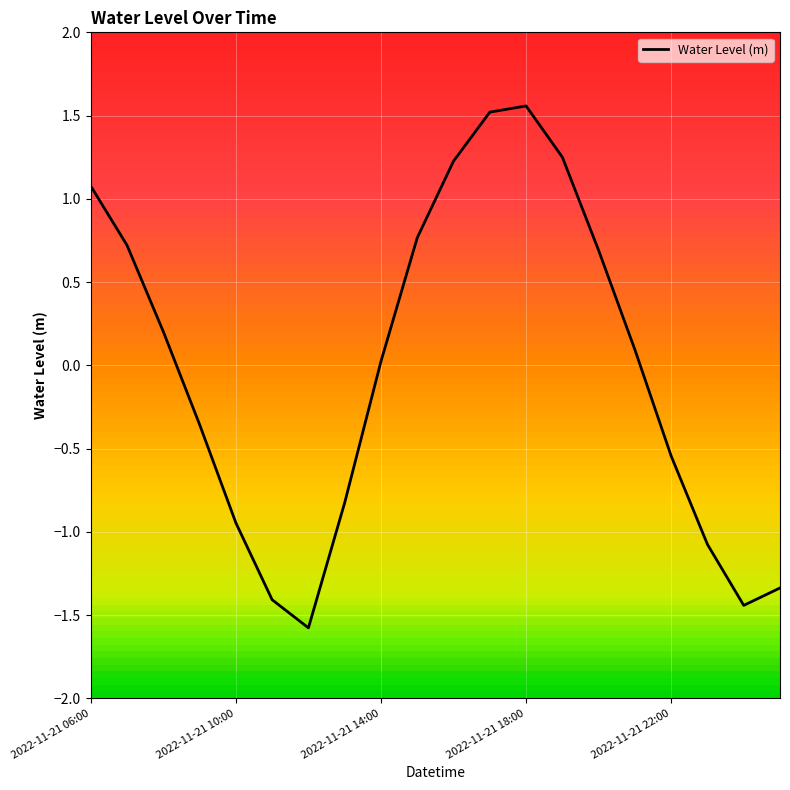

What is the minimum value shown in the chart?

-1.6